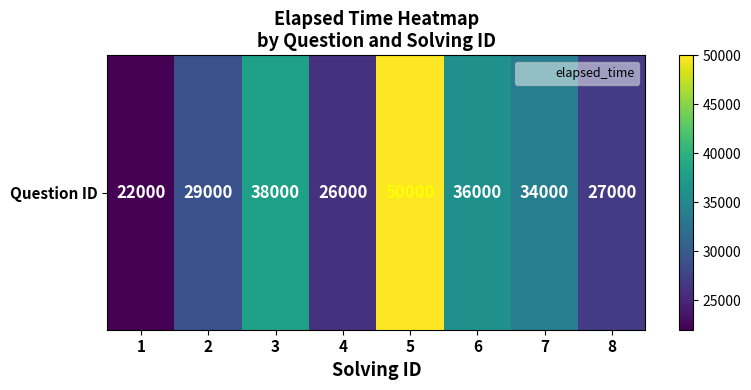

True or false: the data shows 19750 at 6.

False